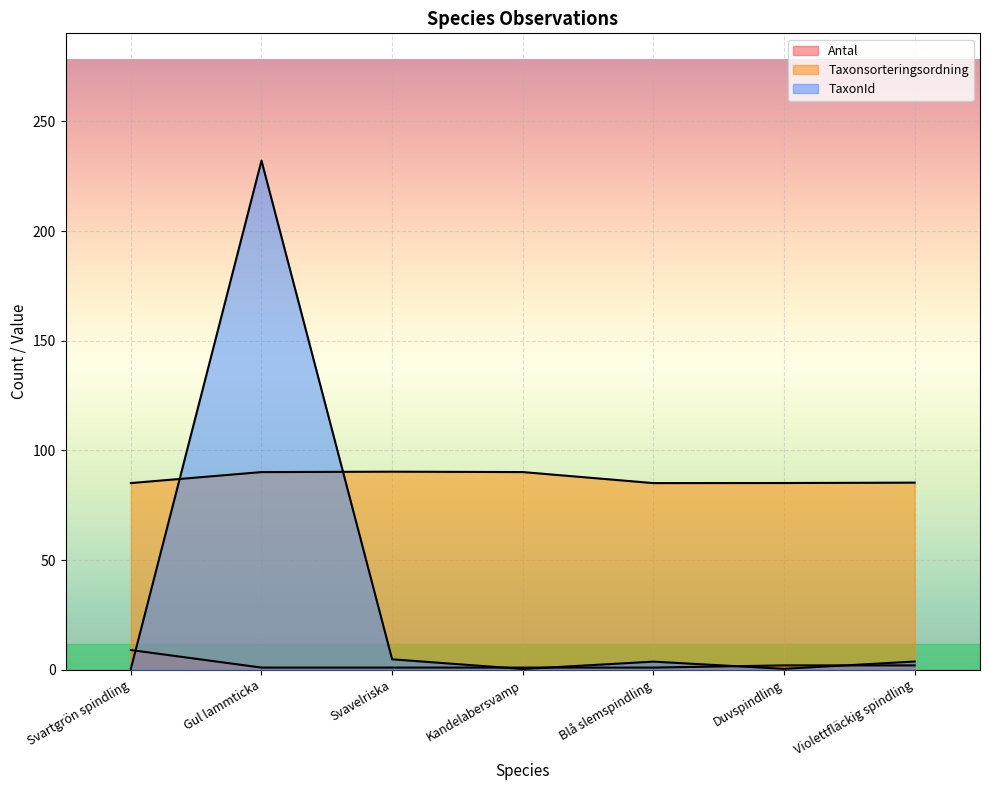

True or false: Taxonsorteringsordning and TaxonId intersect in this chart.

True